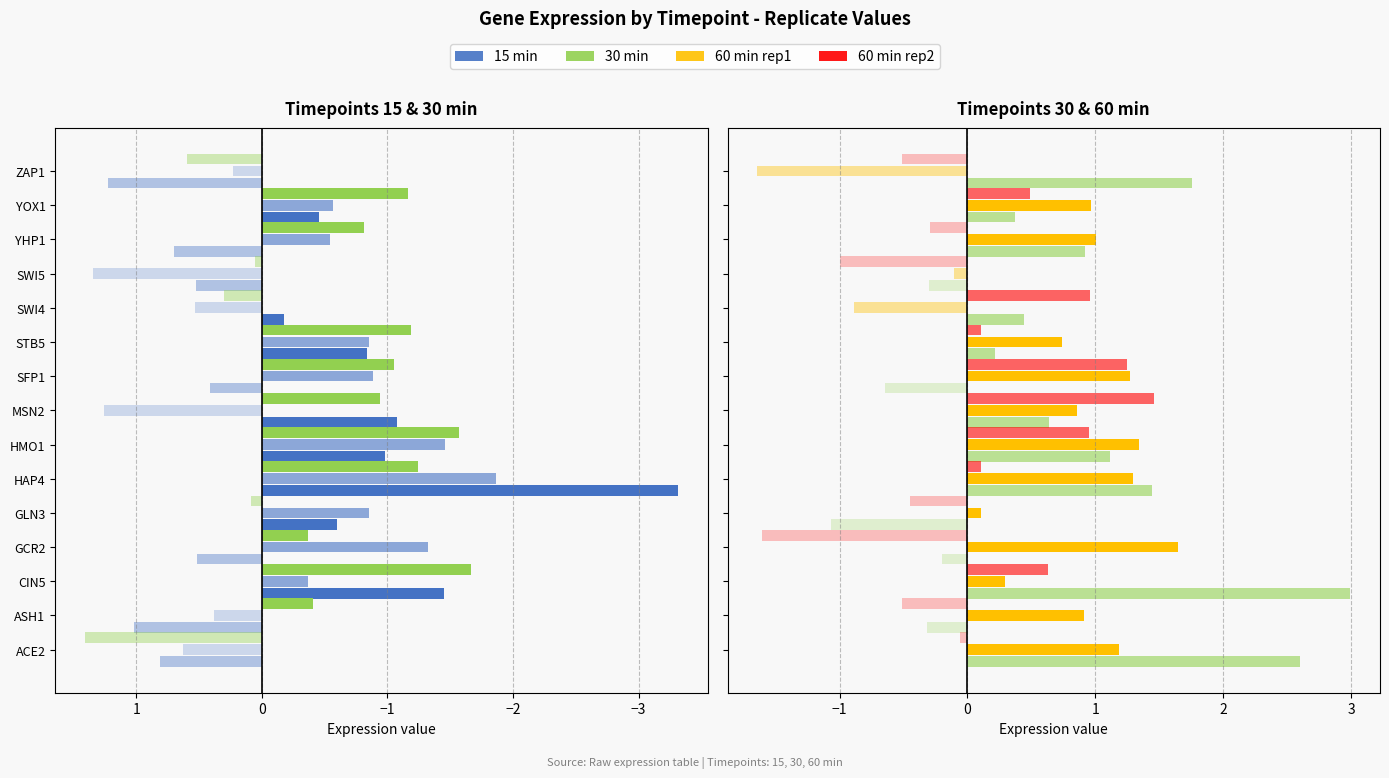

What is the difference between the 15_rep2 values at SWI5 and ACE2?

0.7